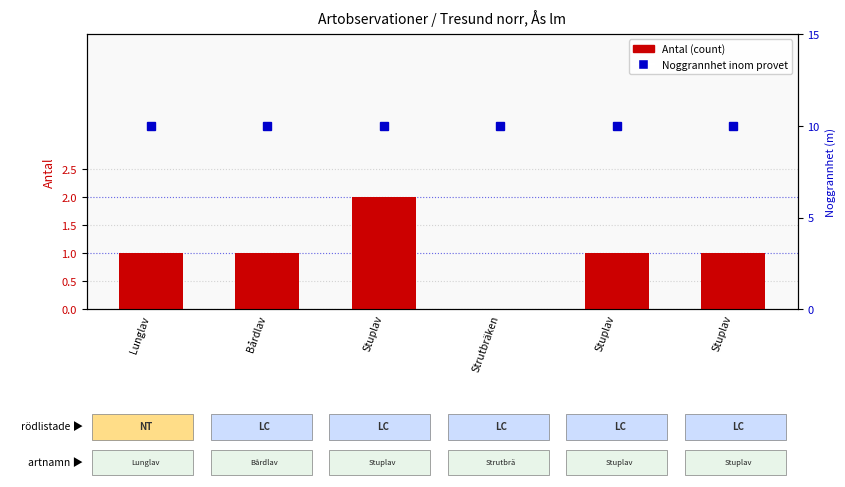

Are the bars horizontal?

No